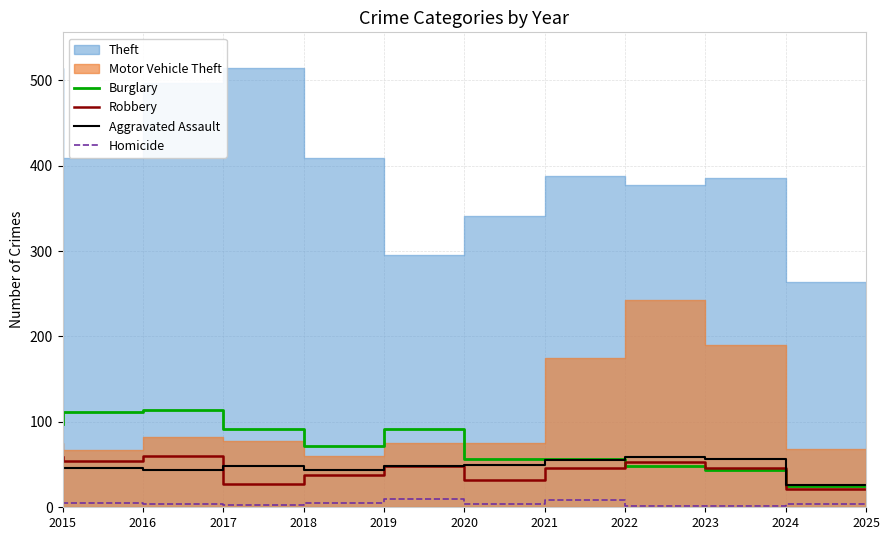

Is it true that Robbery equals 54 at 2016?

True